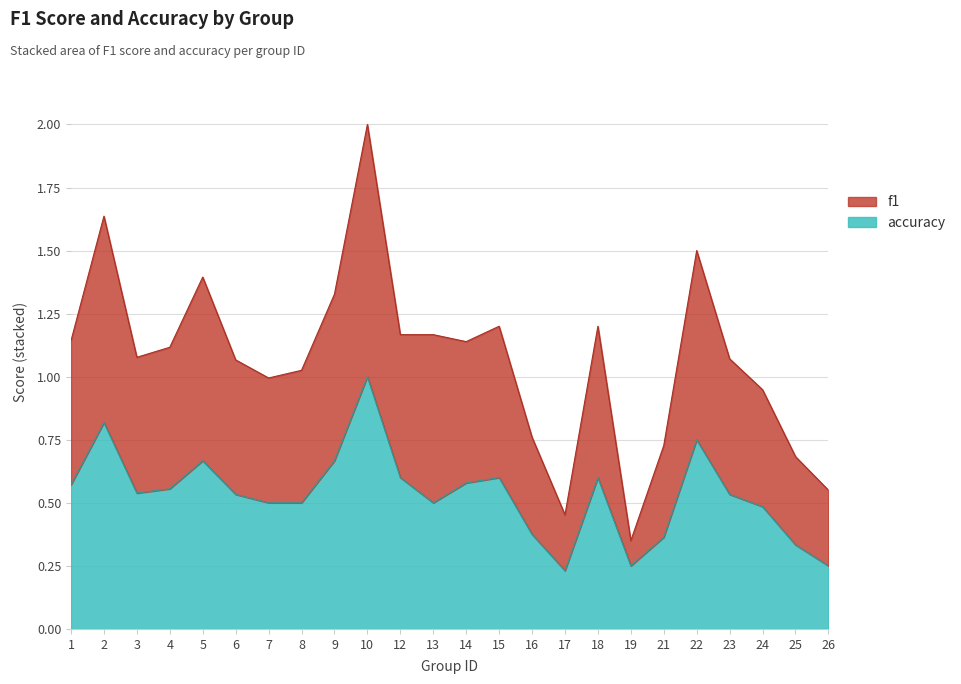

What is the spread (max minus min) of values at 8?

0.5